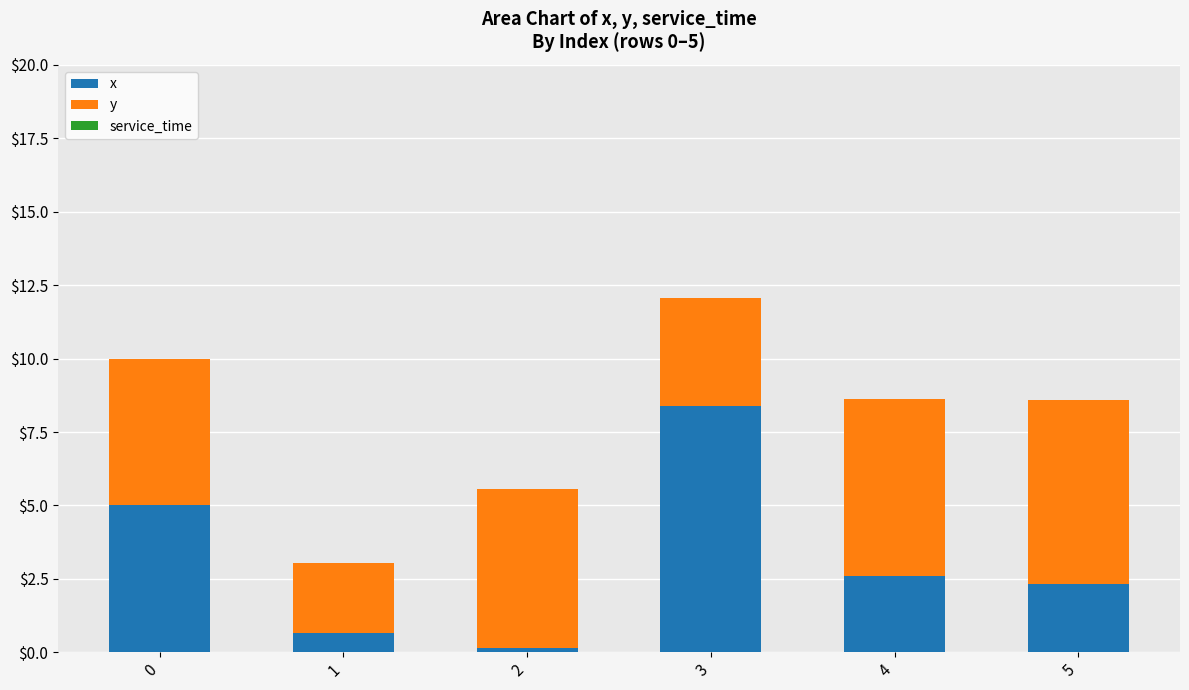

Are the bars horizontal?

No